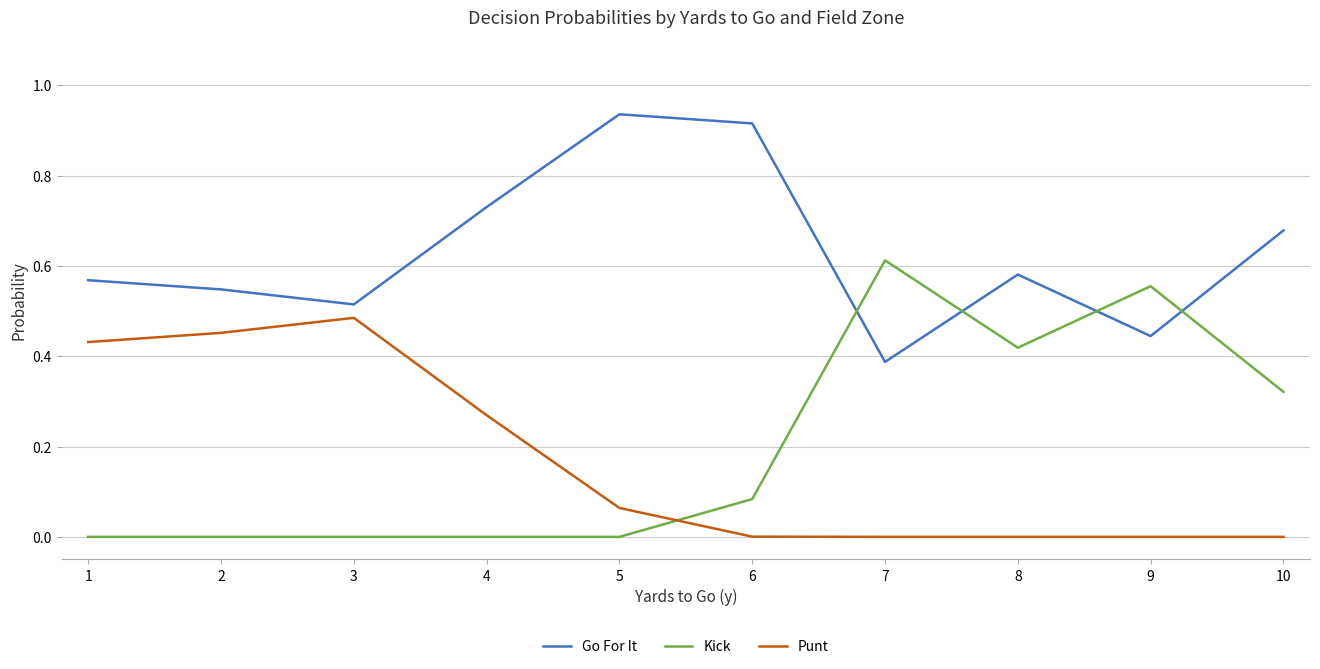

What is the total value across all series at 5?

1.0